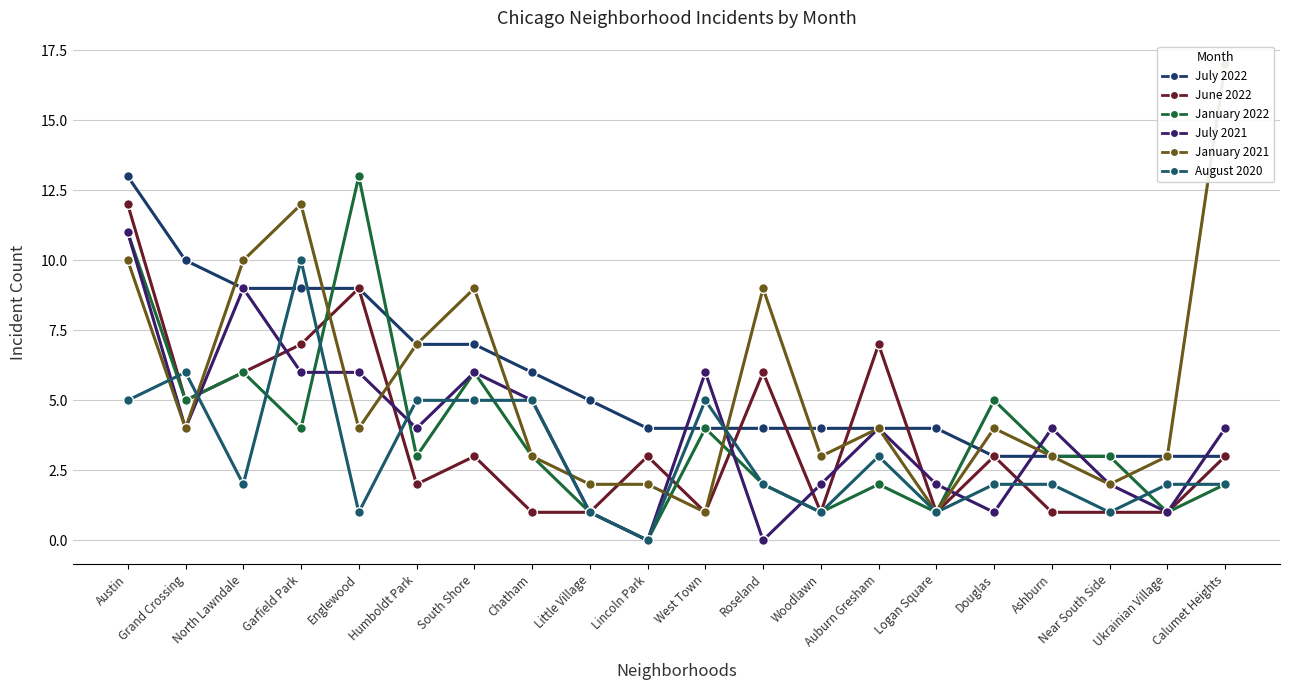

Is it true that August 2020 equals 2 at North Lawndale?

True